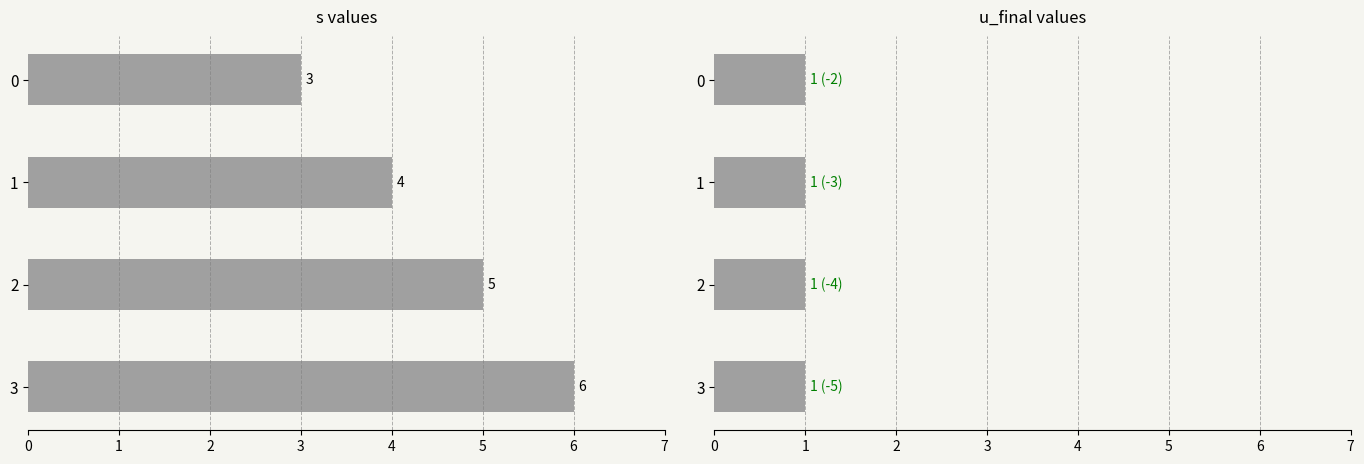

What is the average value of the s series?

4.5